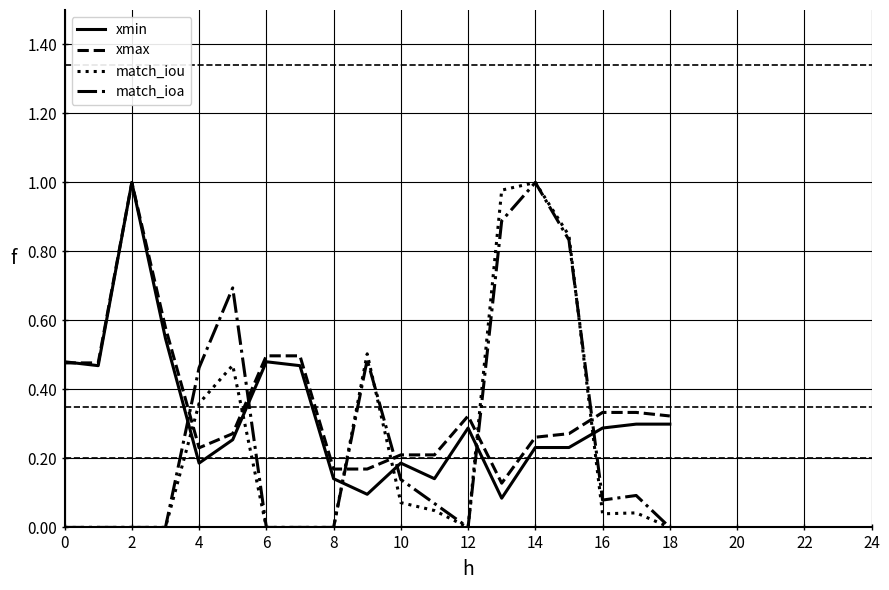

How many times do xmin and match_iou cross each other?

6